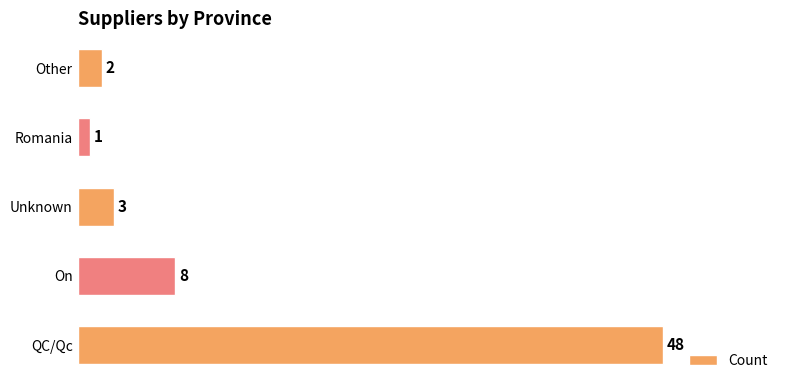

Rank the categories by value from highest to lowest.

QC/Qc, On, Unknown, Other, Romania